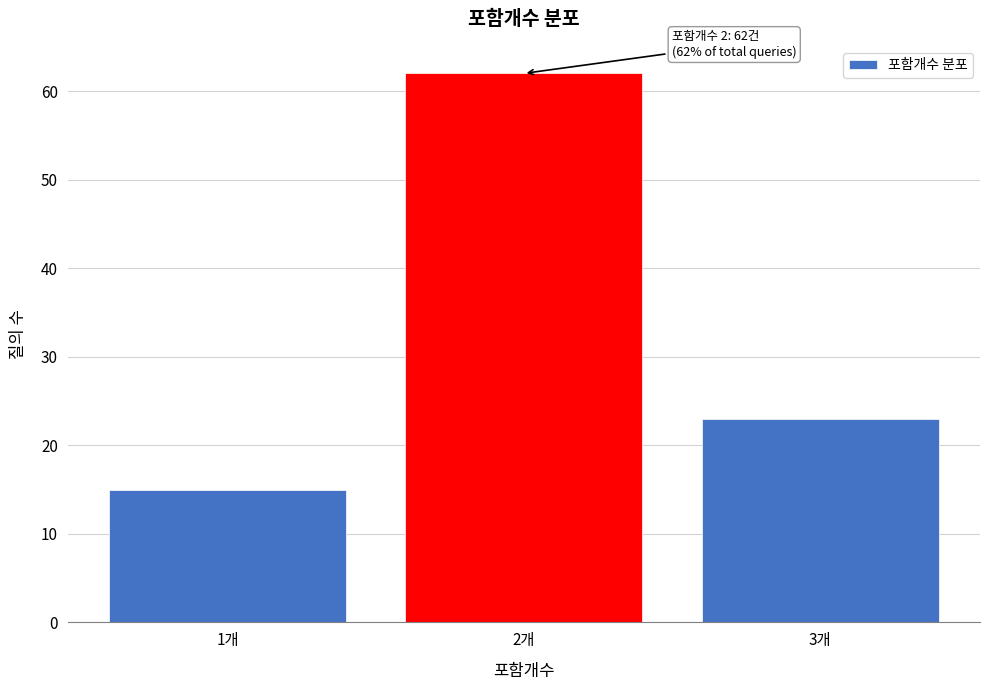

Reading left to right, list all the values displayed in this chart.

1개=15	2개=62	3개=23